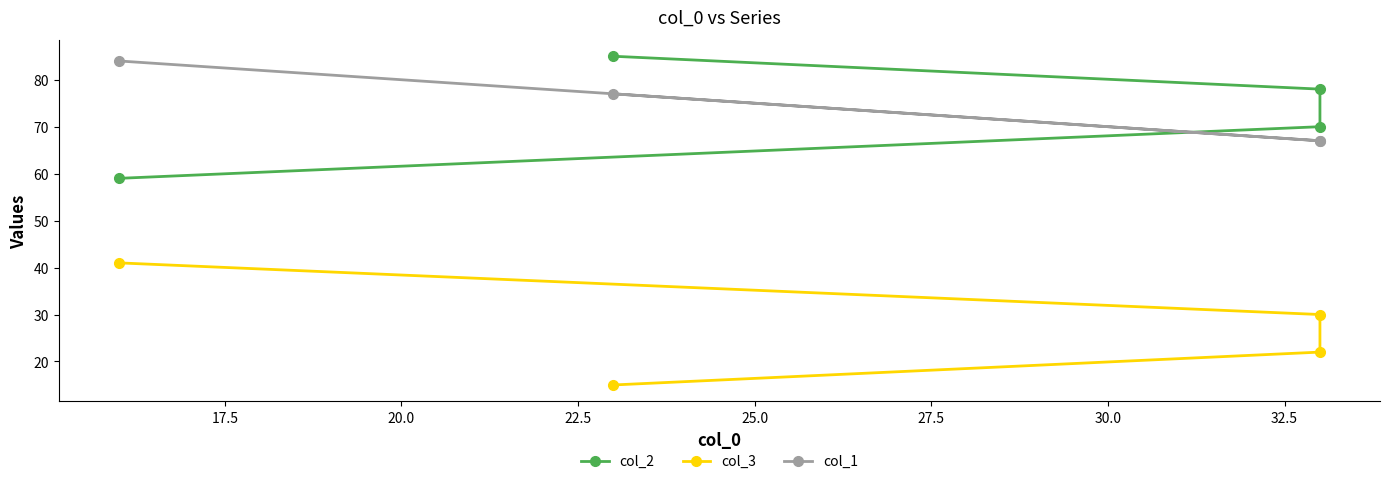

Is the value of col_2 at 22.5 greater than the value of col_1 at 20.0?

Yes